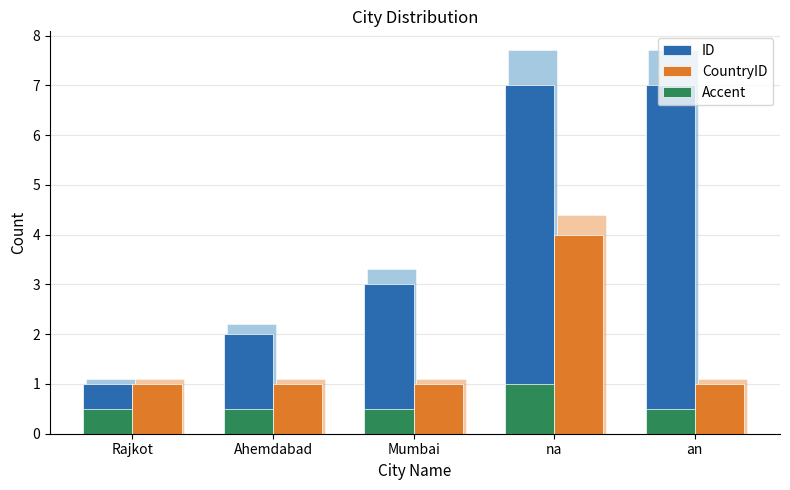

What is the maximum value for Accent?

1.0